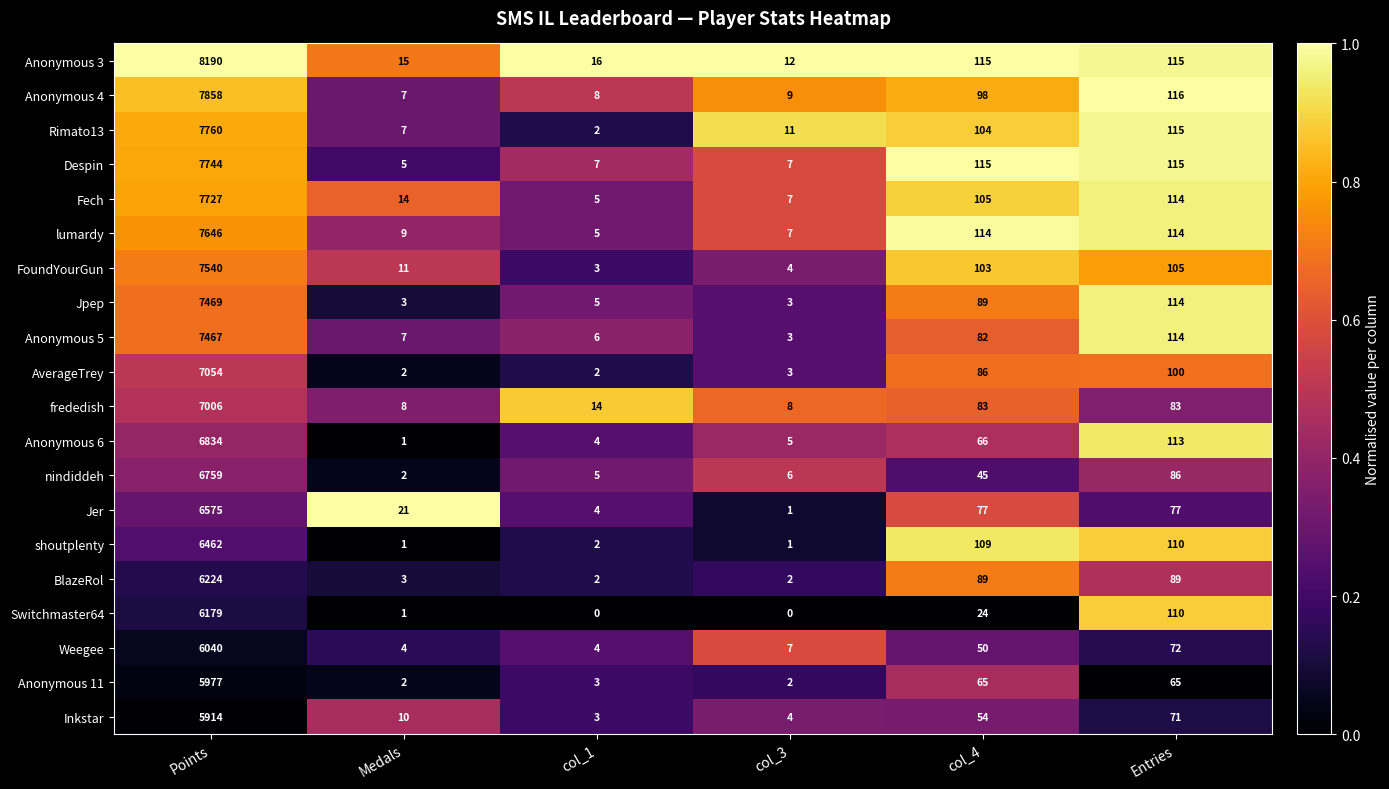

Where does the frededish series first go above 83?

Points